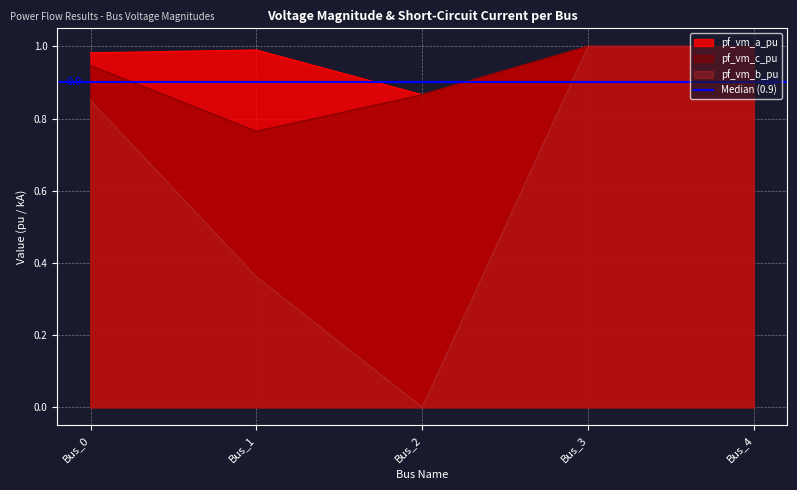

What is the greatest value displayed?

1.0